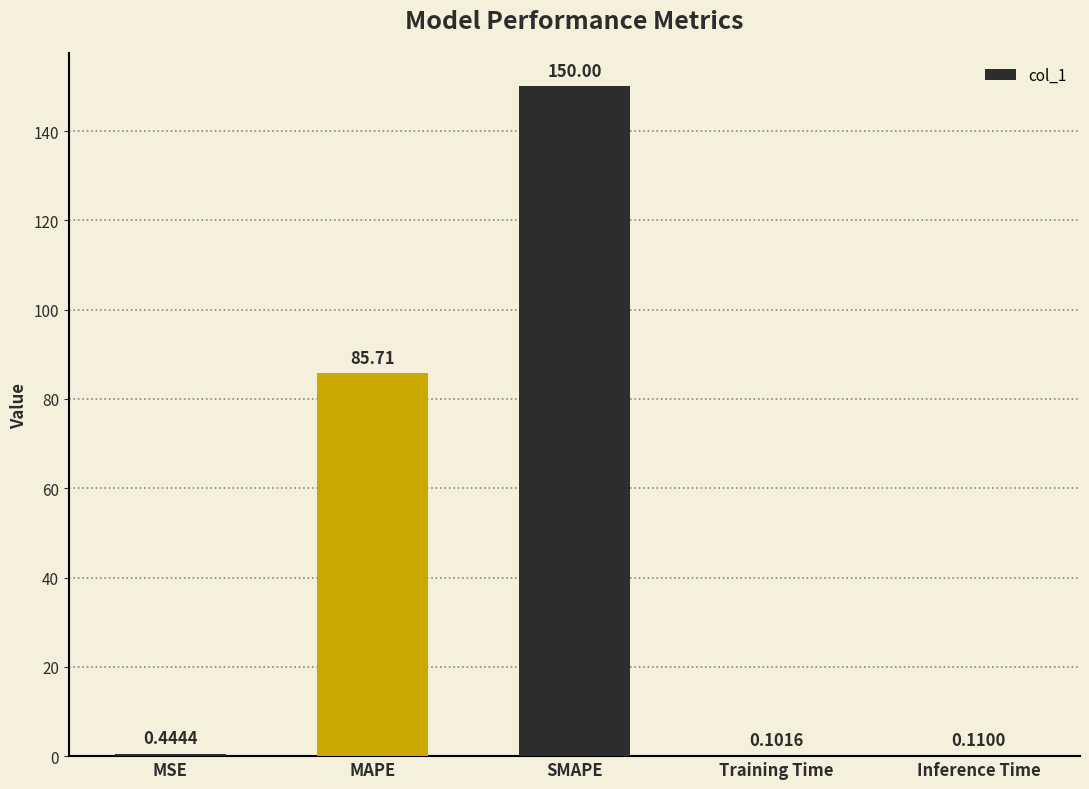

At which category does the chart reach its peak across all series?

SMAPE